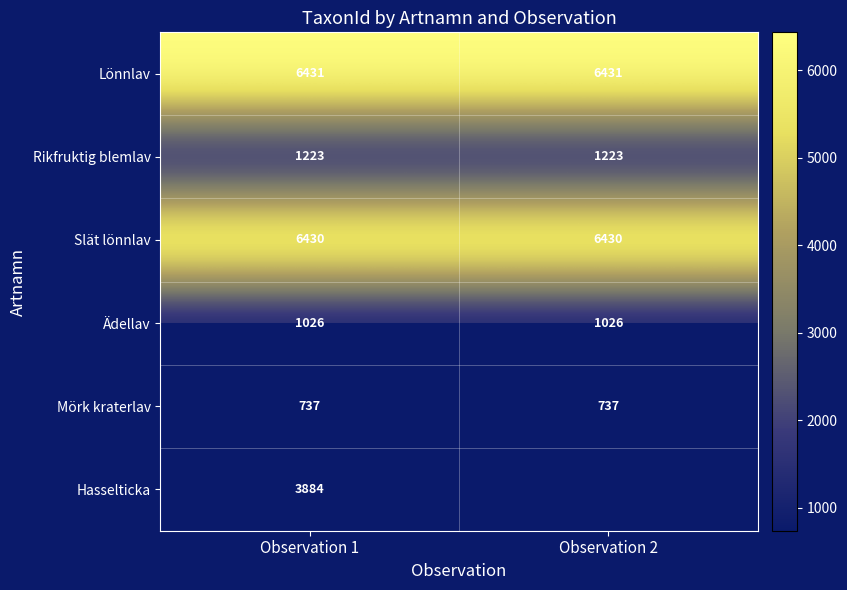

Is the value of Lönnlav at Observation 1 greater than the value of Rikfruktig blemlav at Observation 1?

Yes